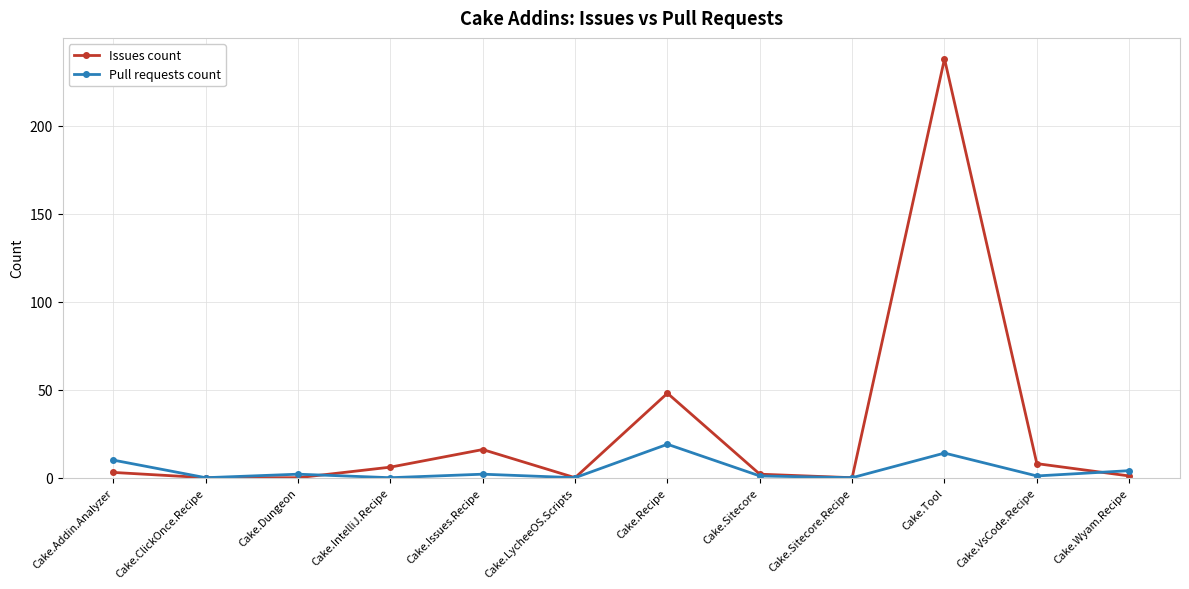

What is the average value of the Issues count series?

27